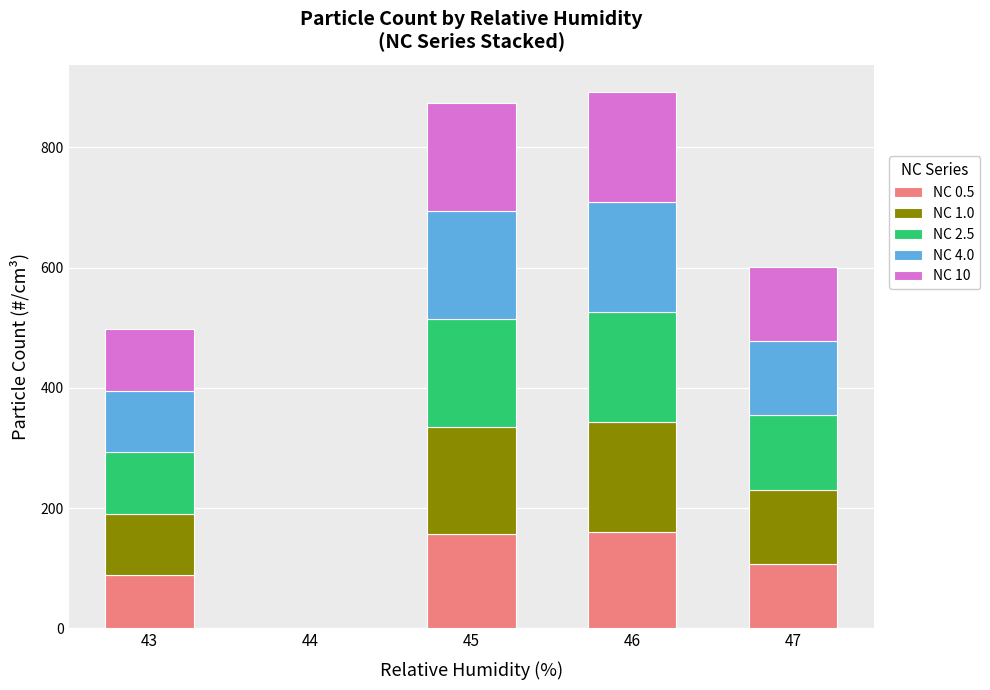

What is the total value across all series at 43?

497.5